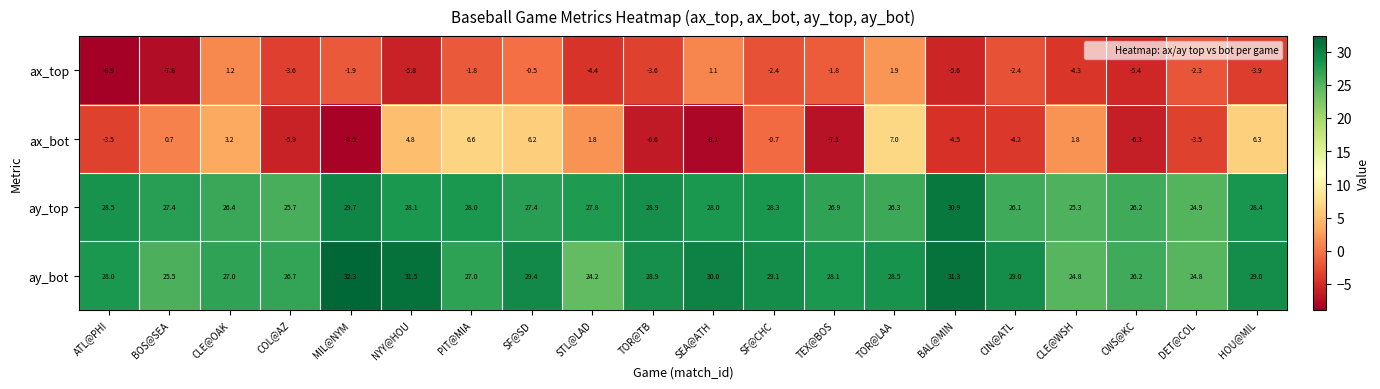

What is the difference between the highest and lowest values at HOU@MIL?

32.9